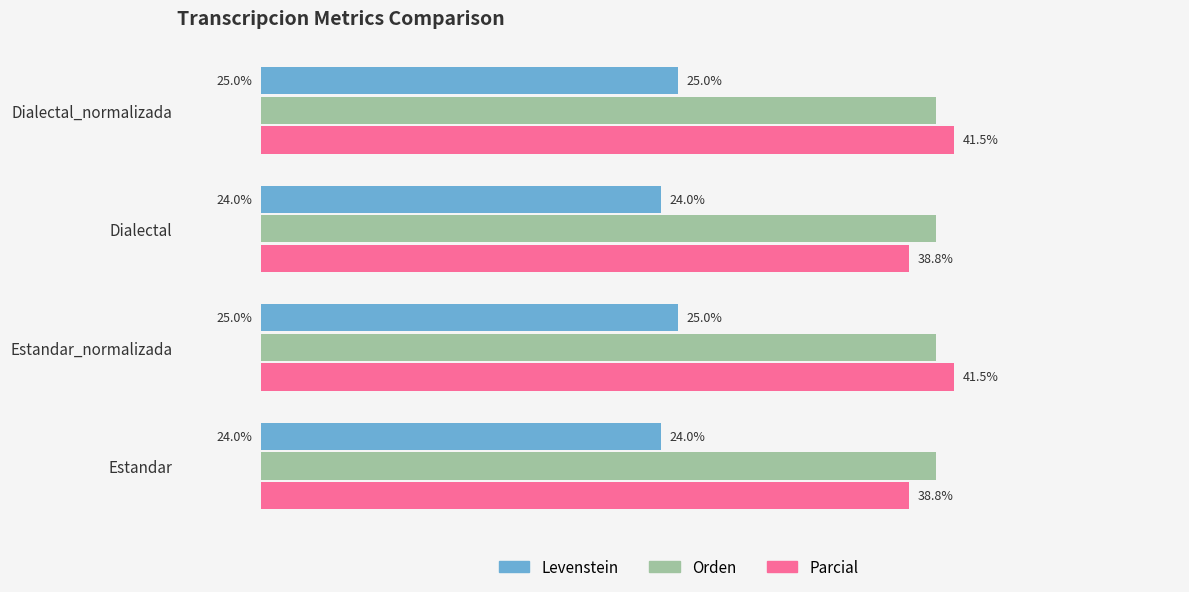

Is the value of Parcial at Dialectal_normalizada greater than the value of Orden at Dialectal_normalizada?

Yes